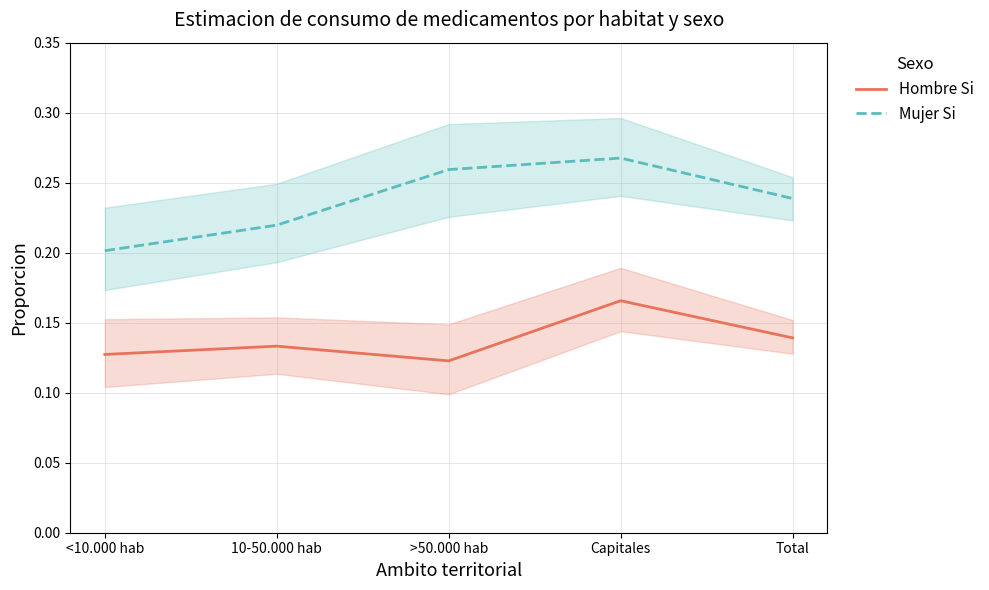

How many distinct data groups are displayed?

2